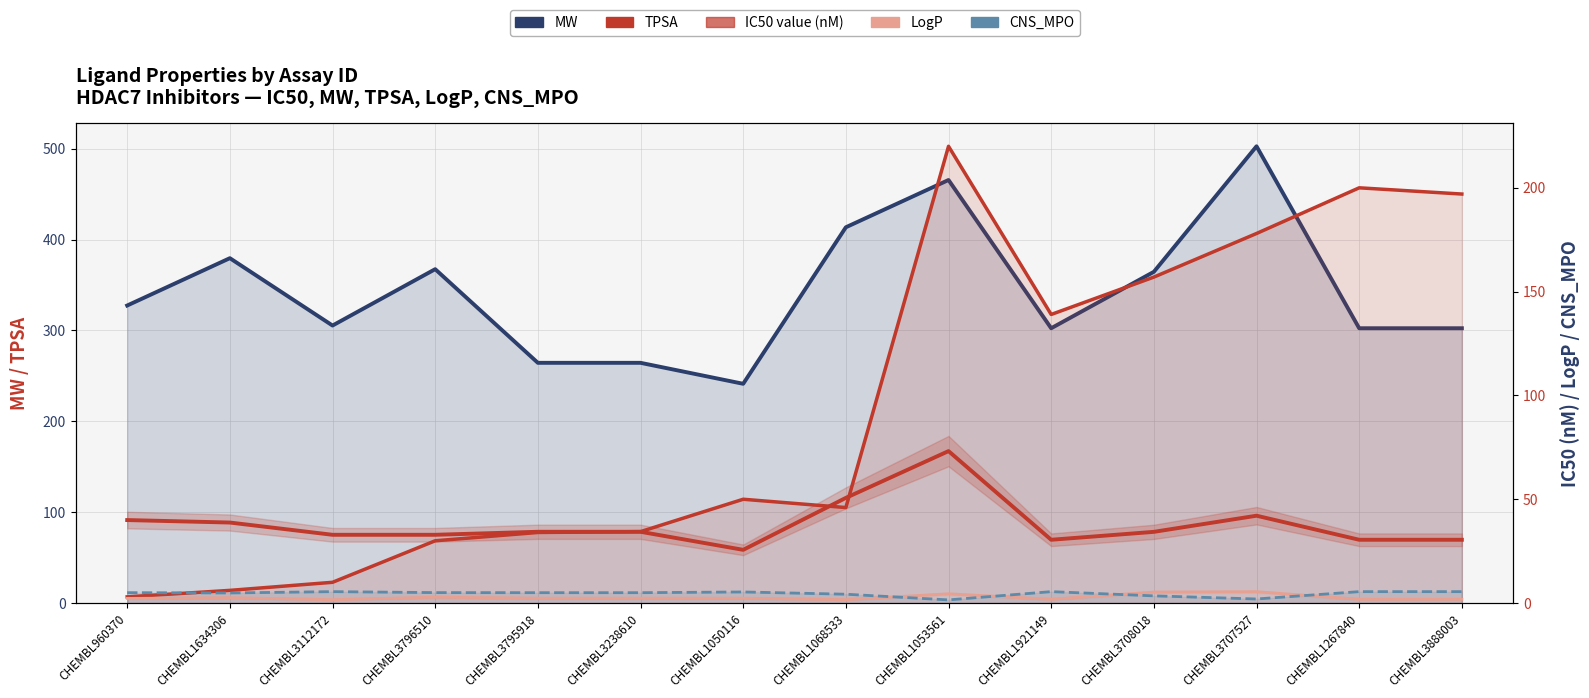

True or false: MW and CNS_MPO cross at least once.

False